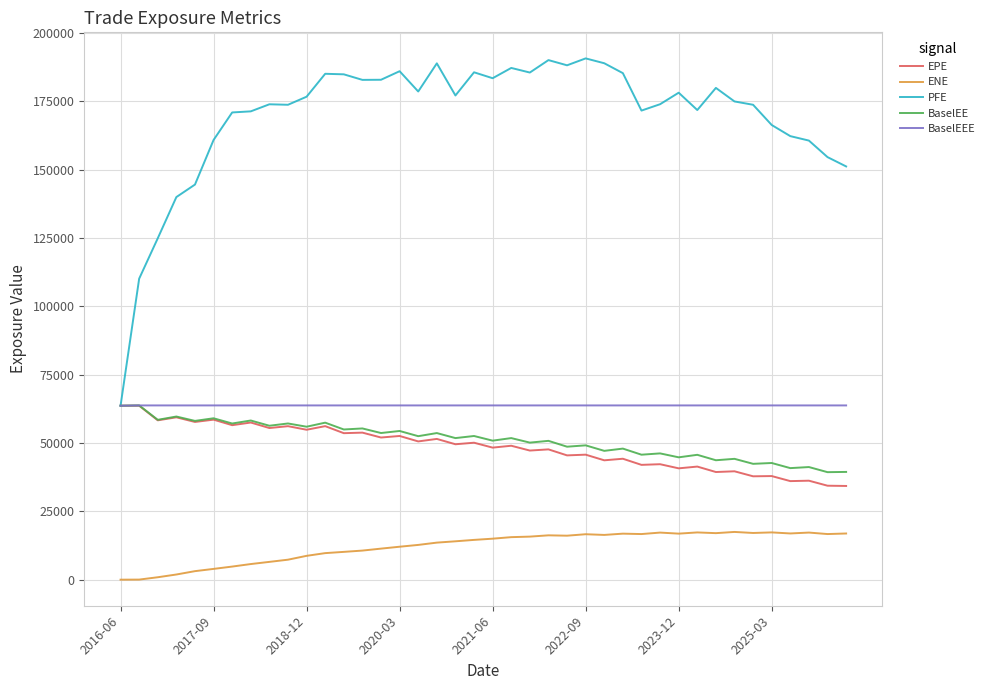

Which series has the largest total across all categories?

PFE